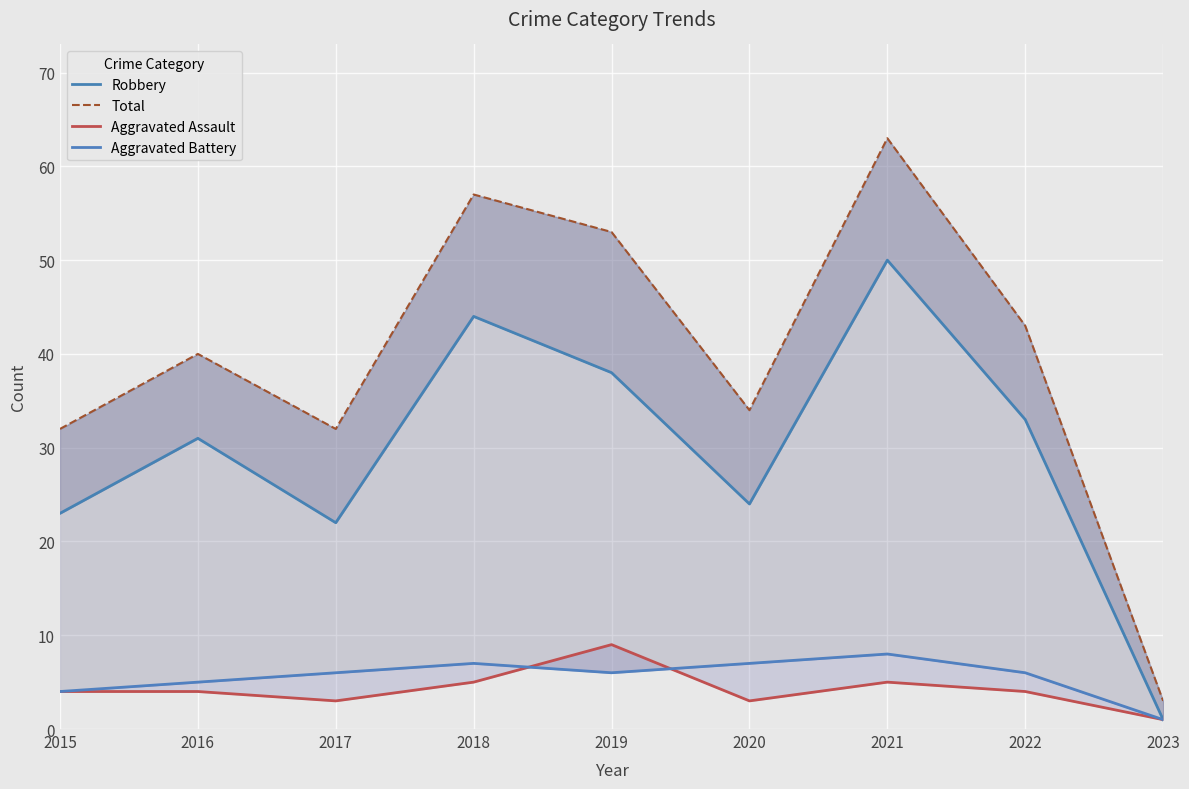

What is the sum of the Aggravated Battery values at 2022 and 2015?

10